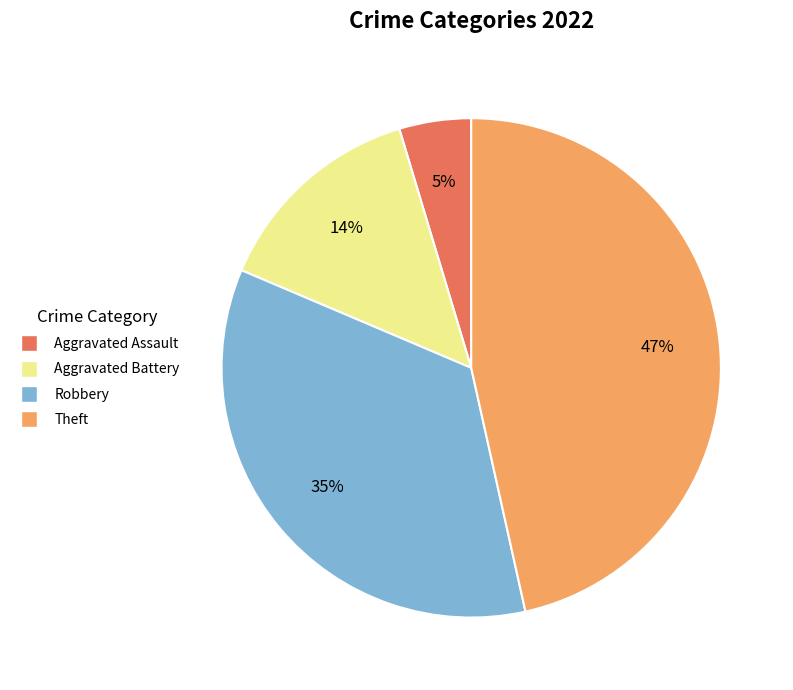

What is the smallest slice in the pie chart?

Aggravated Assault